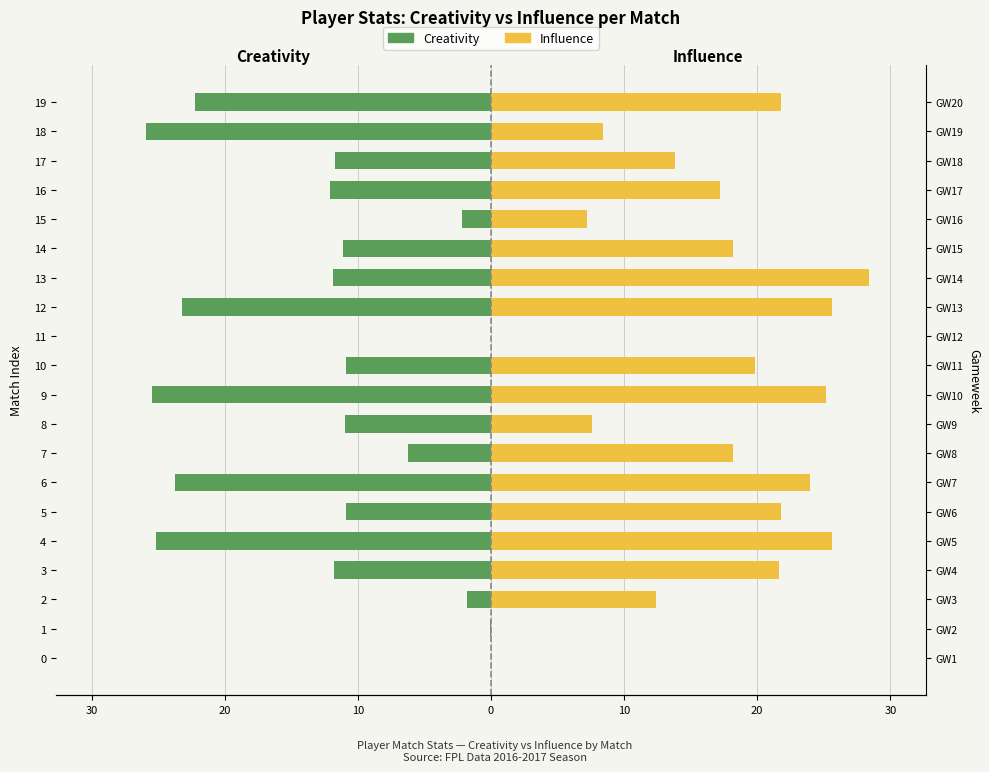

What is the difference between the highest and lowest values at 15?

9.4